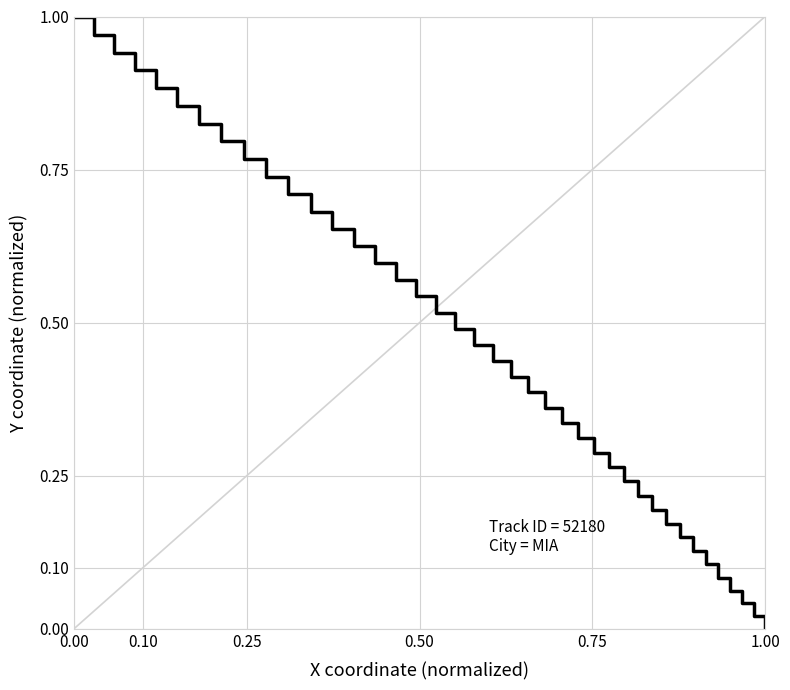

Which label corresponds to the smallest value in the chart?

1.00